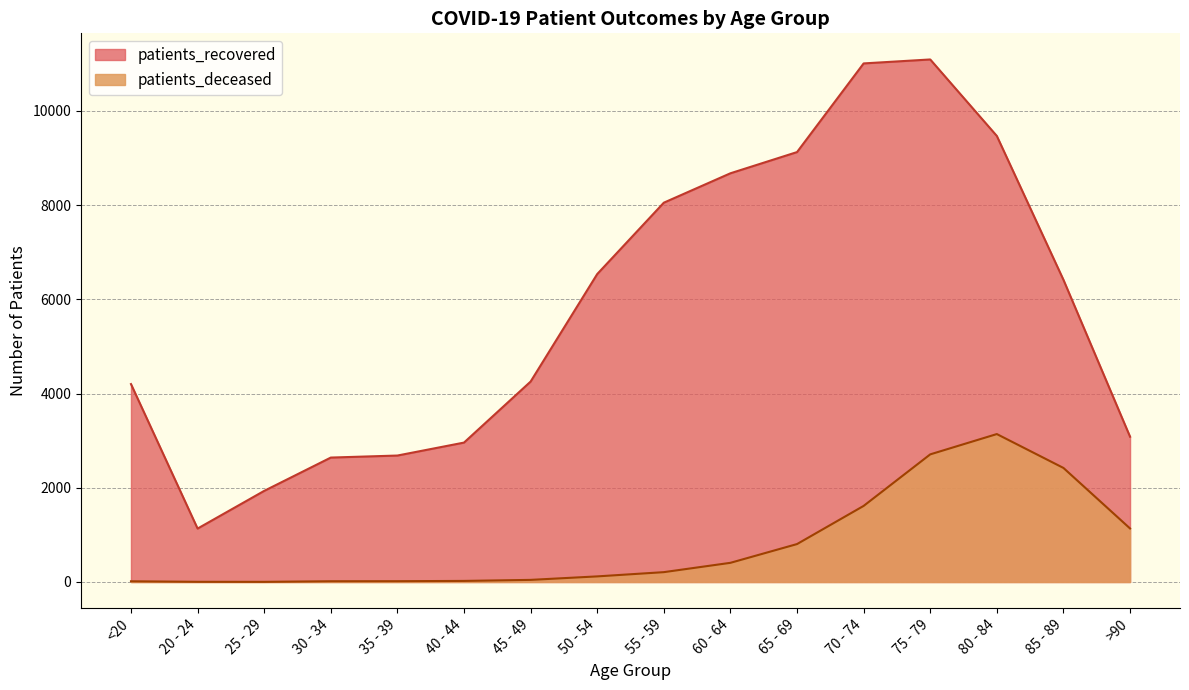

What is the greatest value displayed?

11091